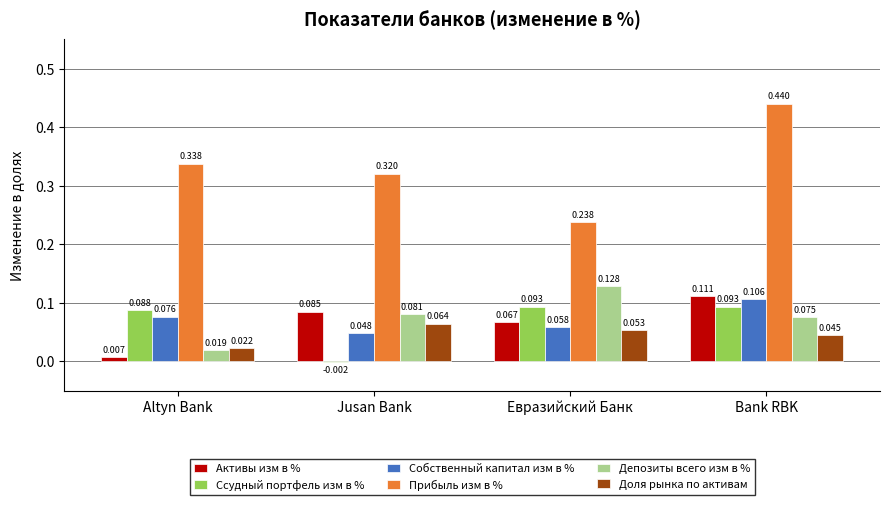

At which category is the sum across all series the highest?

Bank RBK